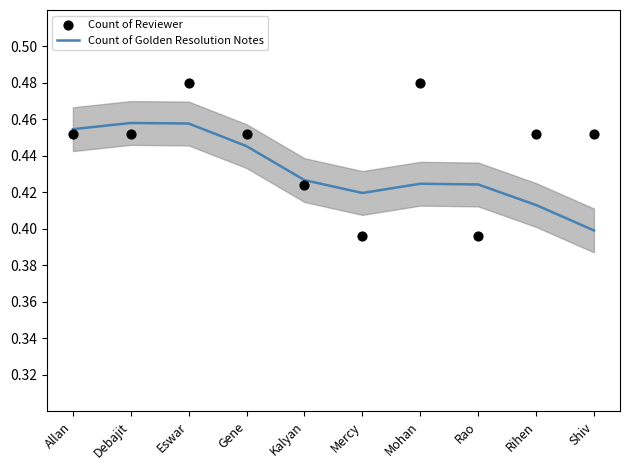

Which series has the largest total across all categories?

Count of Reviewer